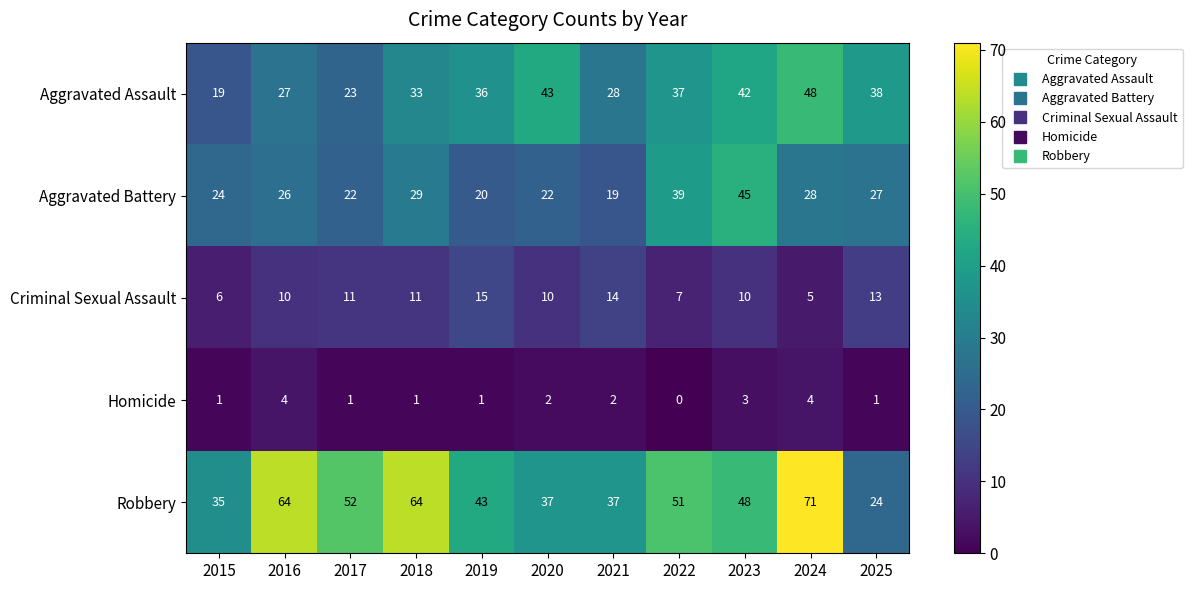

At which category is the sum across all series the highest?

2024